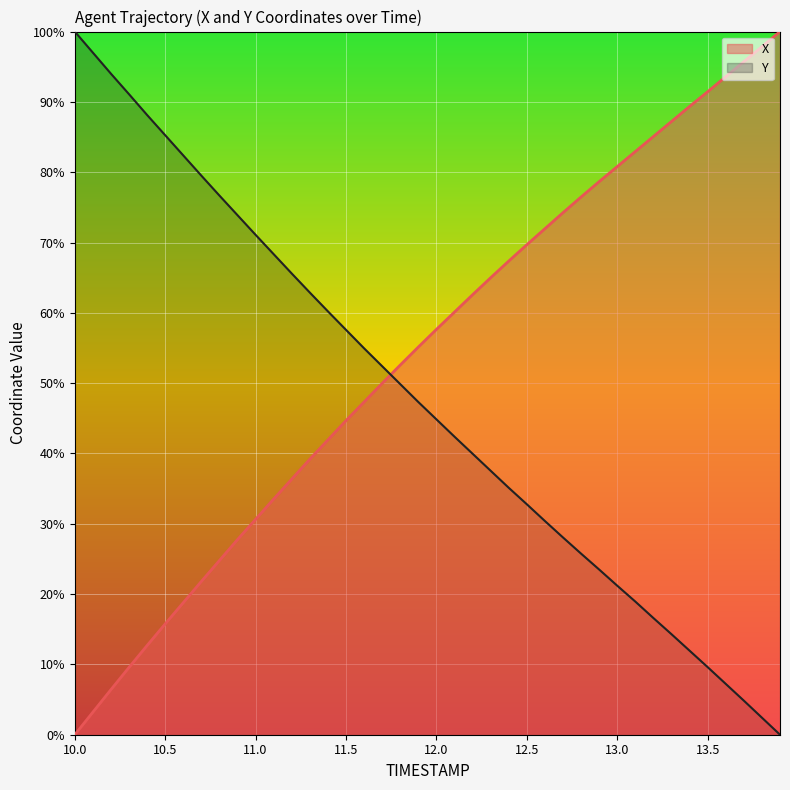

Which series has the widest spread of values?

X